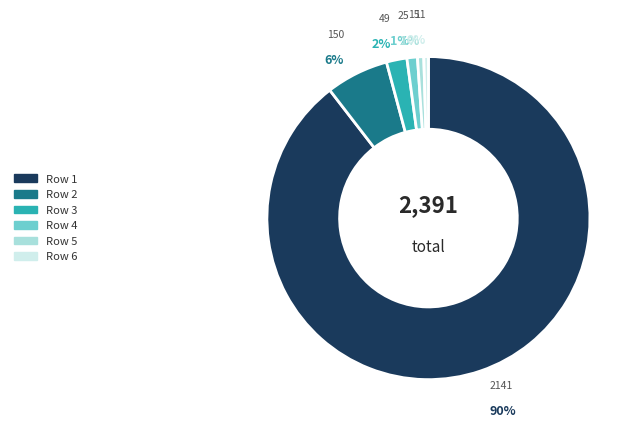

Is the sum of Row 4 and Row 2 greater than half?

No